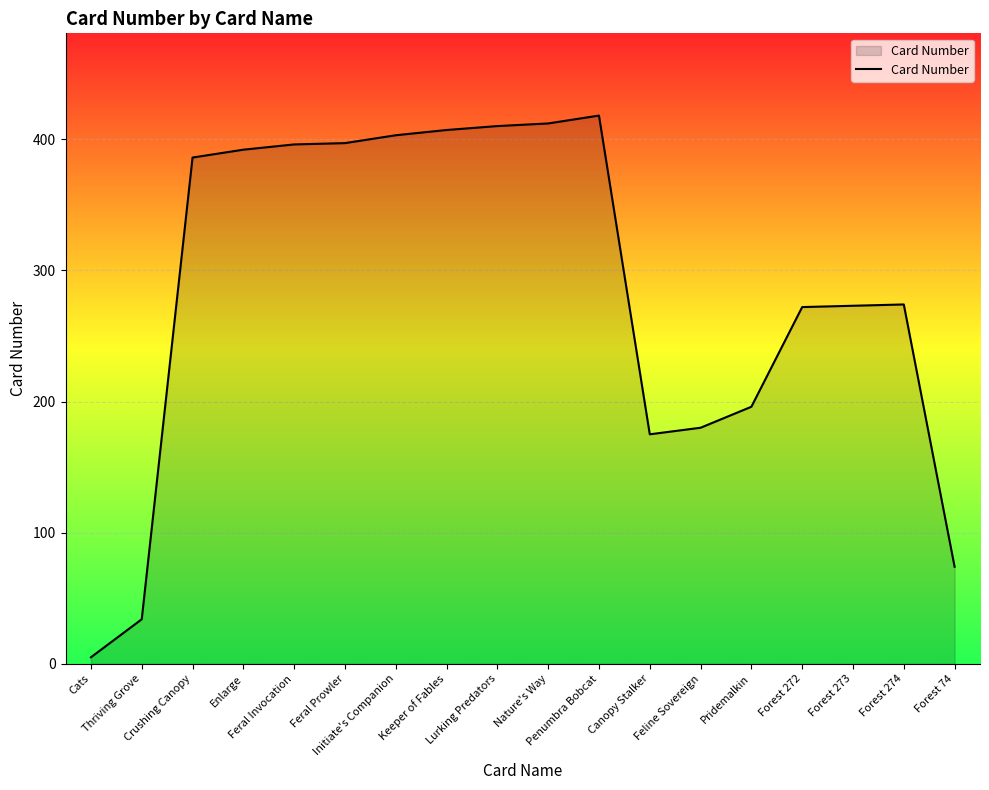

What is the maximum value shown in the chart?

418